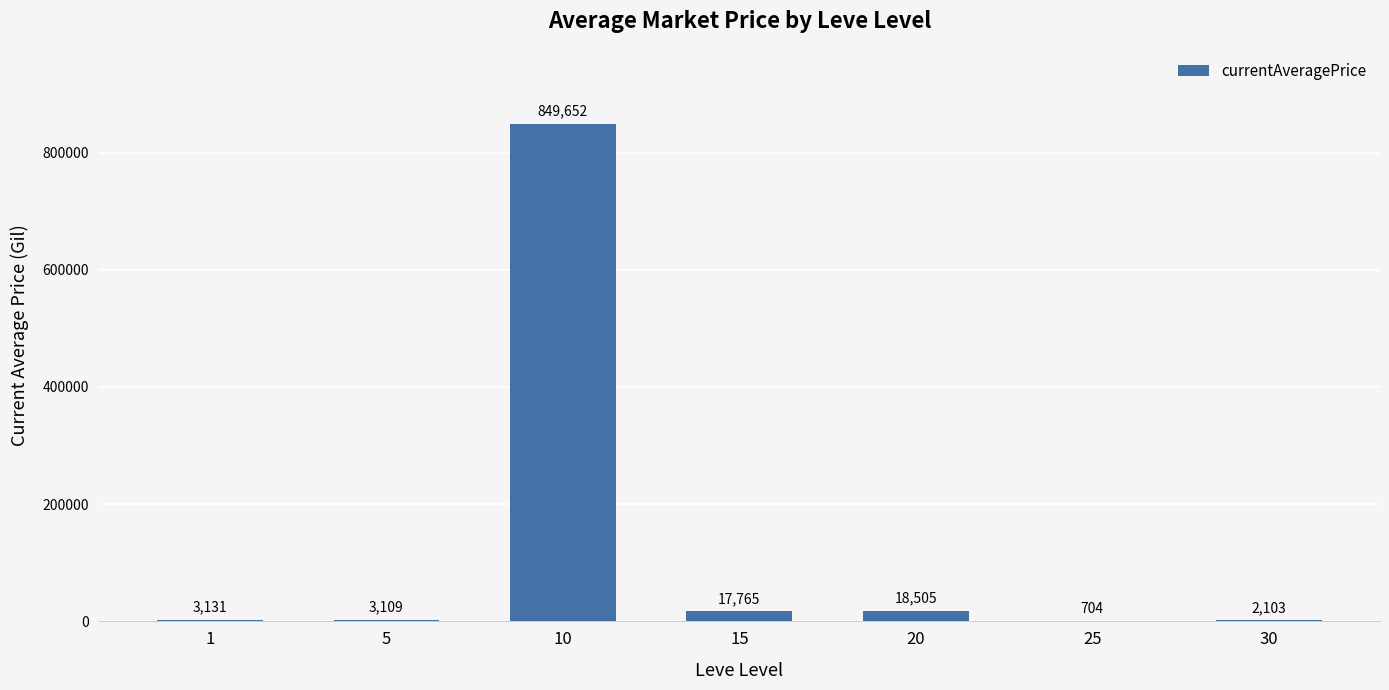

What is the maximum value shown in the chart?

849652.0